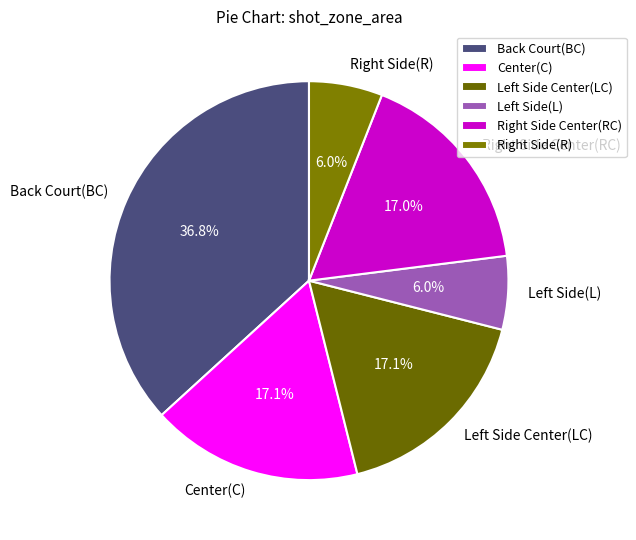

Which slice is the largest?

Back Court(BC)